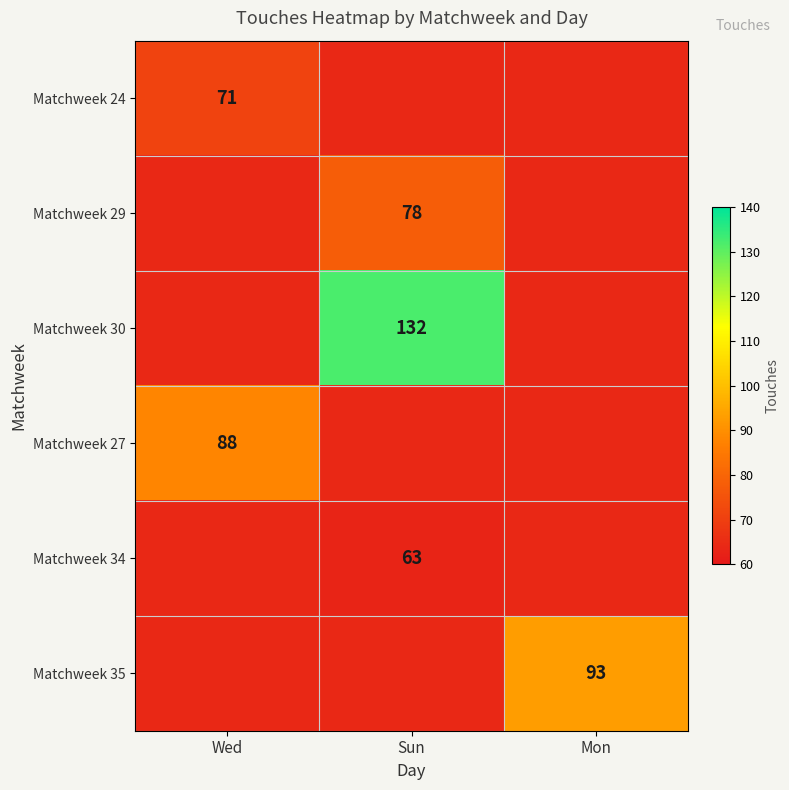

Which series has the largest total across all categories?

Matchweek 30